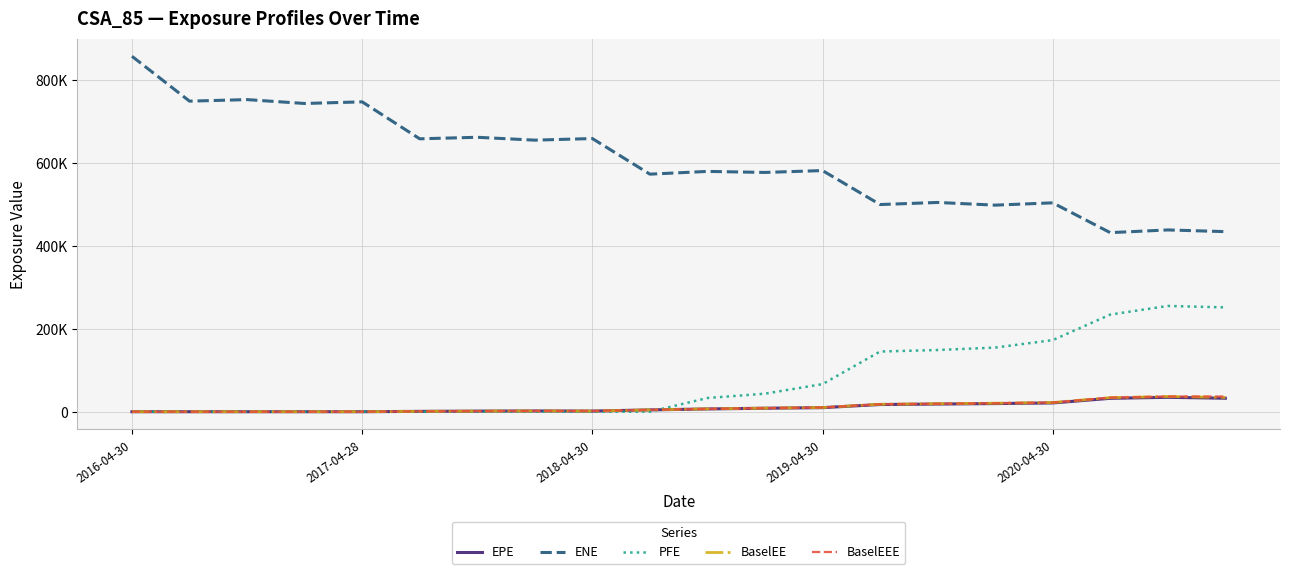

Which series has the largest total across all categories?

ENE